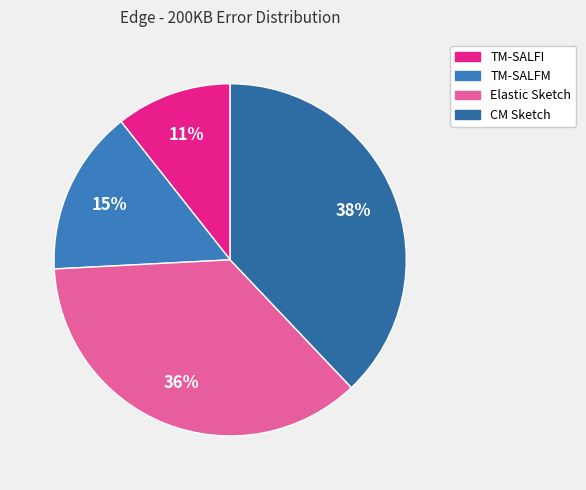

Count the number of slices in the pie.

4